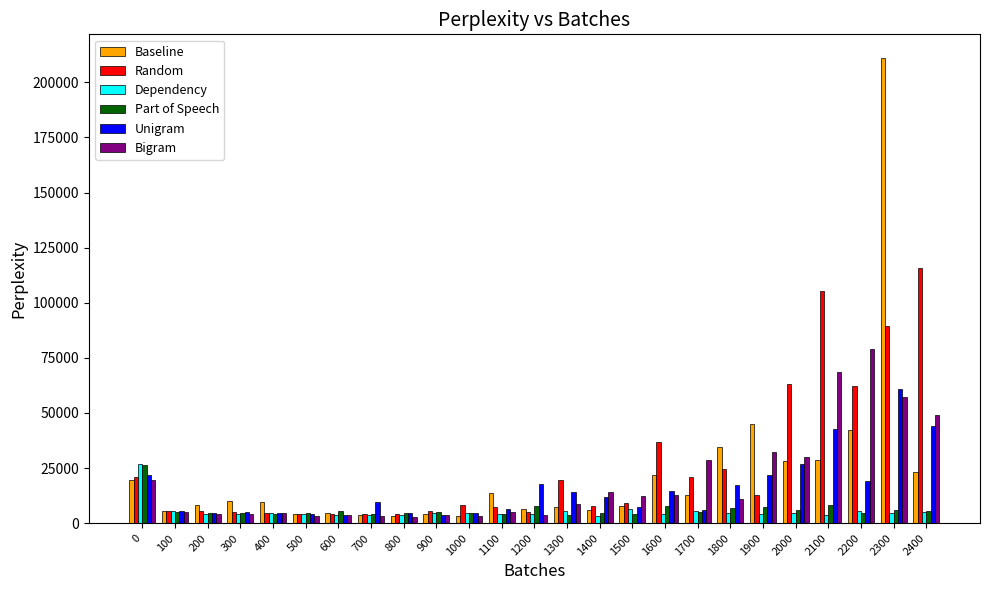

What is the approximate value of Bigram at 1300?

8585.9